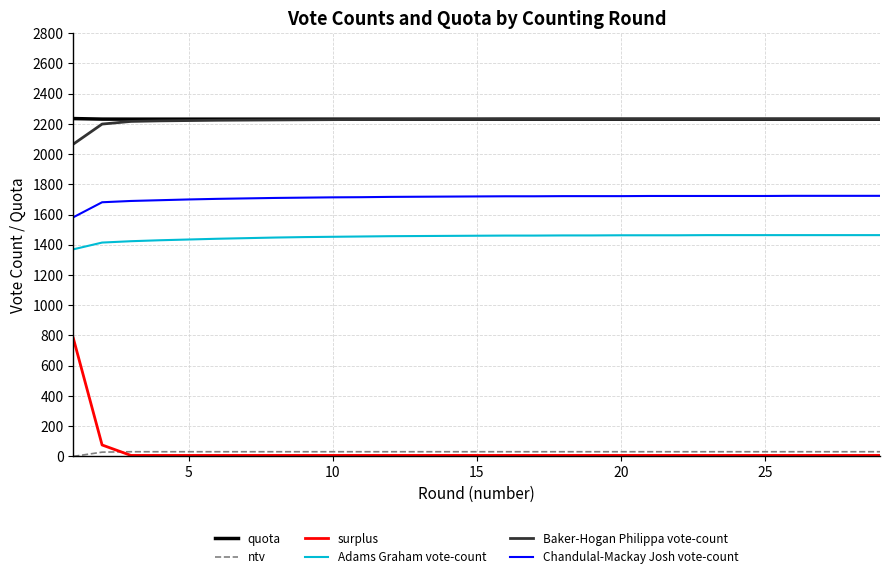

Which series has the widest spread of values?

surplus